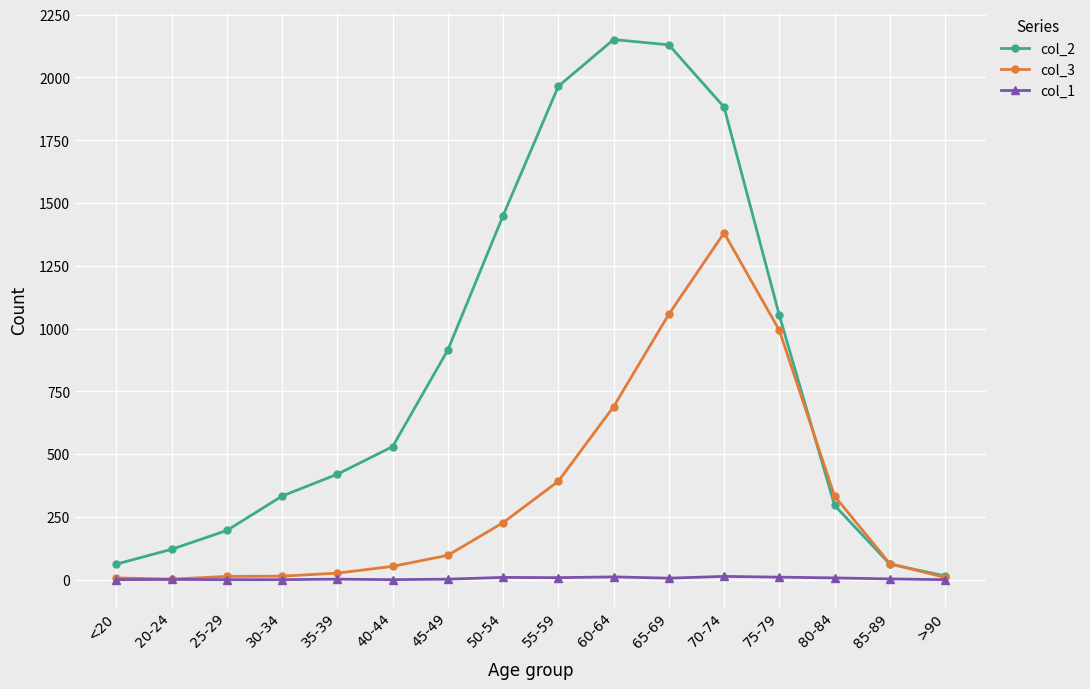

Is the value of col_2 at 40-44 greater than the value of col_3 at 75-79?

No